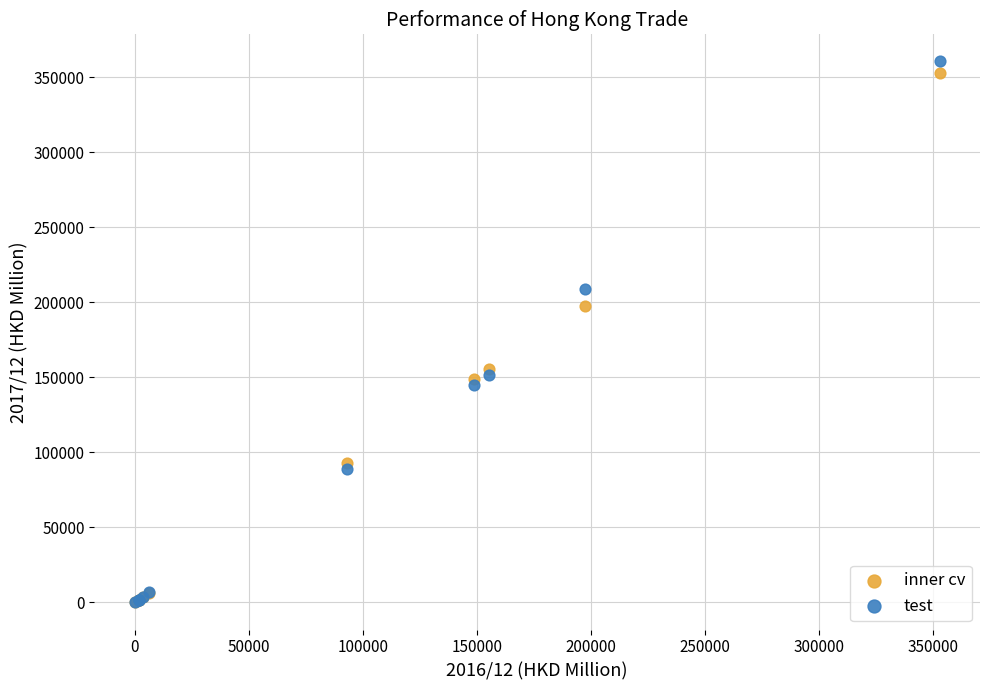

What are all the series names shown in the legend?

inner cv, test